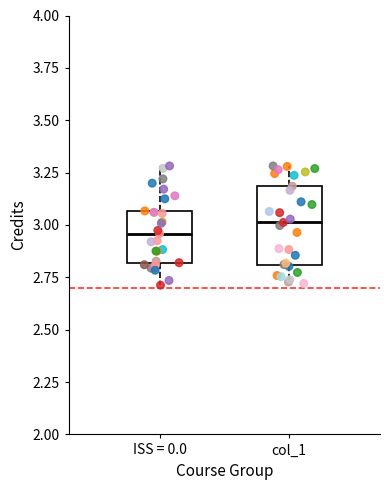

Reading left to right, transcribe this box plot: for each box, give where its median line is, the range the box spans, and where its two whiskers end, as read against the y-axis. The values are not printed on the chart, so give them approximately, as read against the axis.

ISS = 0.0: median 2.95, box 2.80 to 3.05, whiskers 2.70 to 3.30
col_1: median 3.00, box 2.80 to 3.20, whiskers 2.70 to 3.30